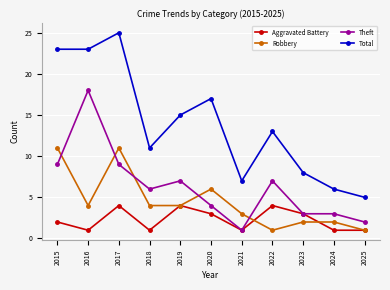

How many values in the Robbery series are below 4?

5